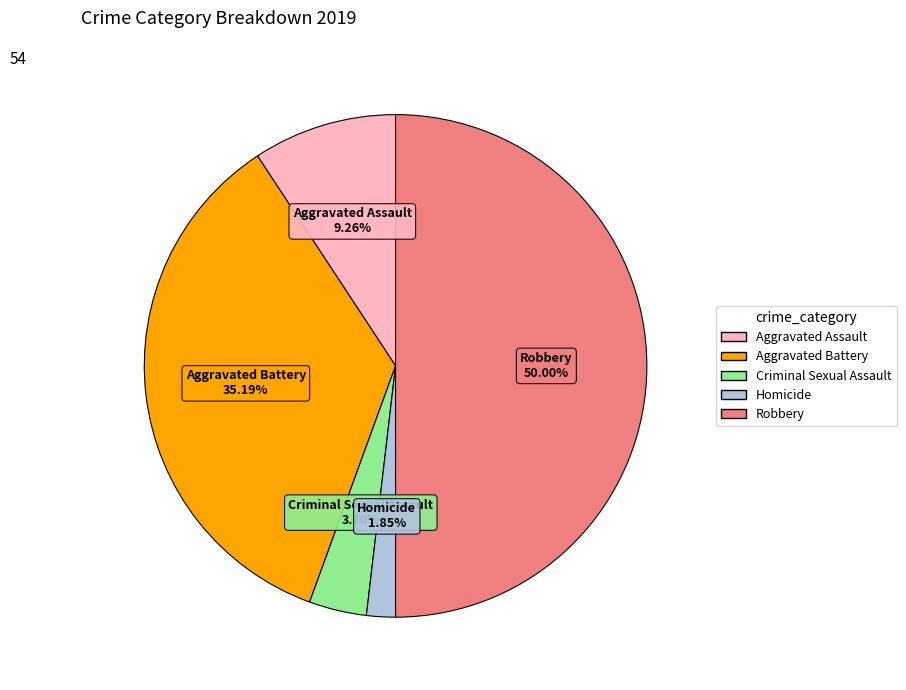

Does Homicide account for over 50% of the chart?

No